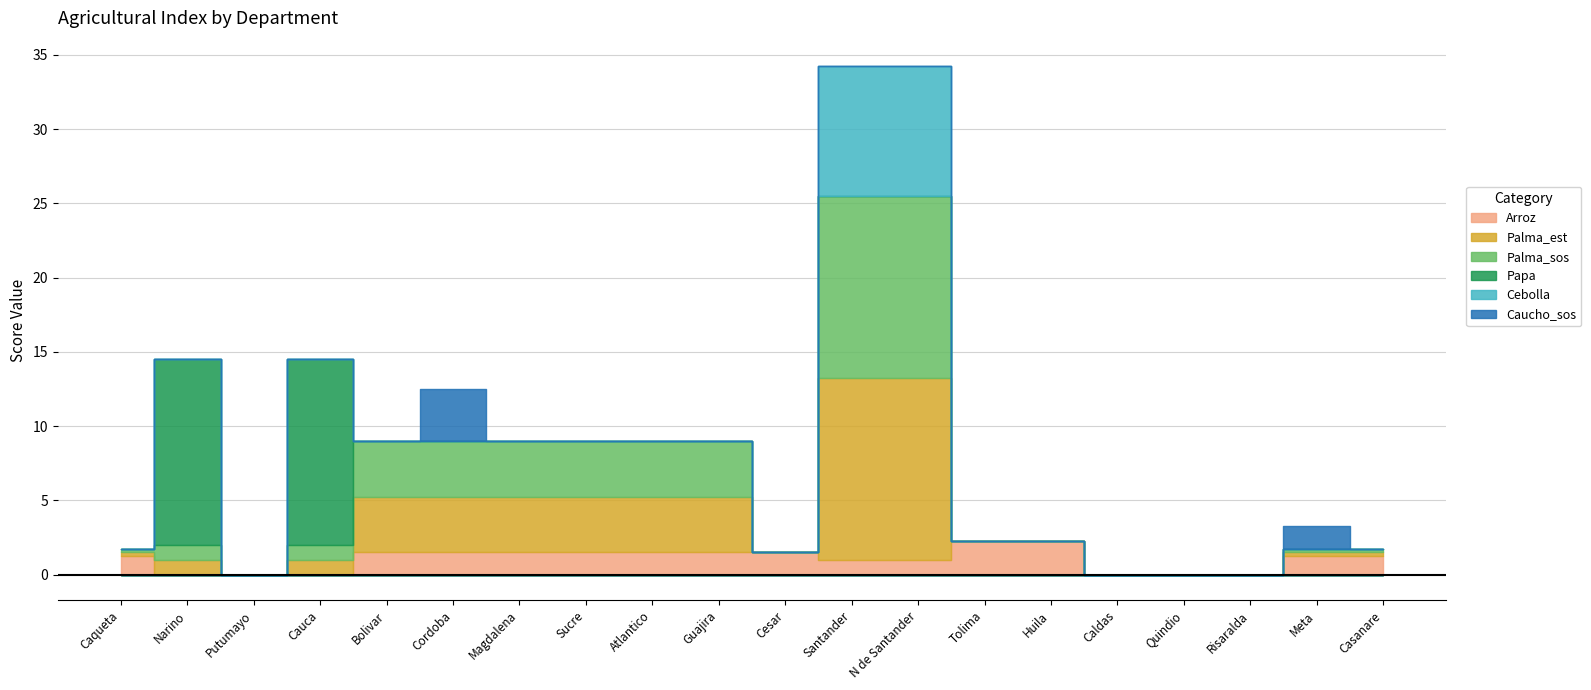

Rank the series by their maximum value, from highest to lowest.

Papa, Palma_est, Palma_sos, Cebolla, Caucho_sos, Arroz